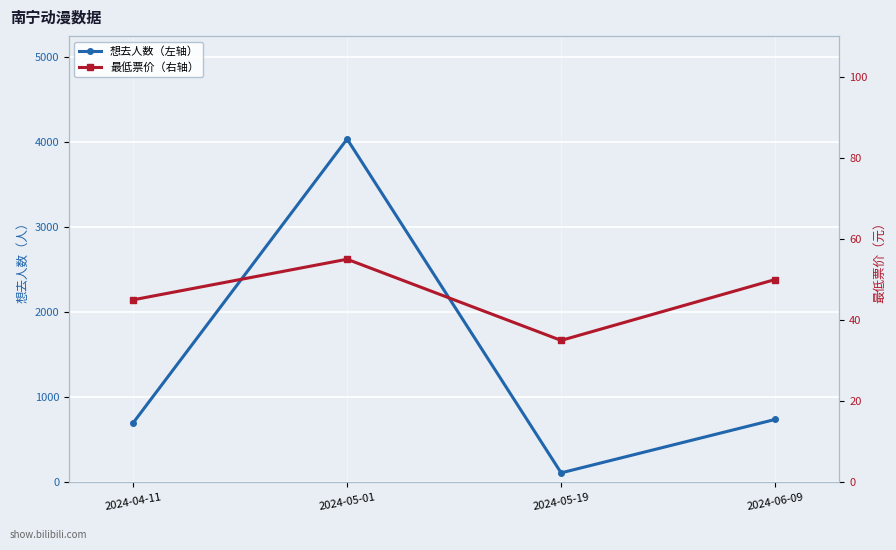

Rank the series by their average value, from highest to lowest.

想去人数, 最低票价